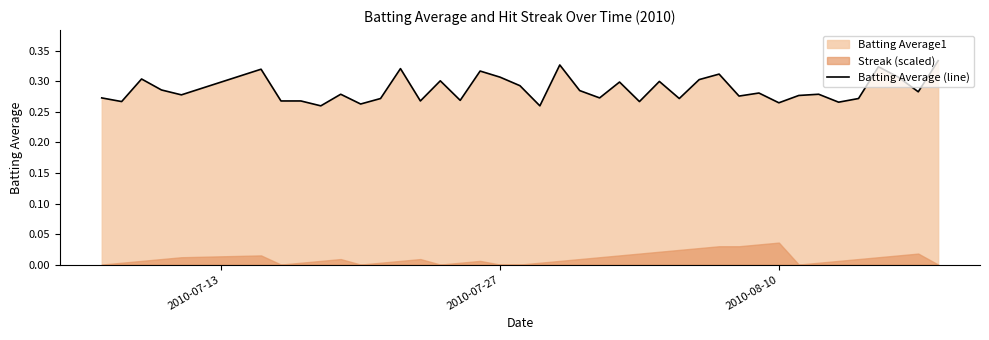

How many interior local valleys (lower than both neighbors) does the data have?

14